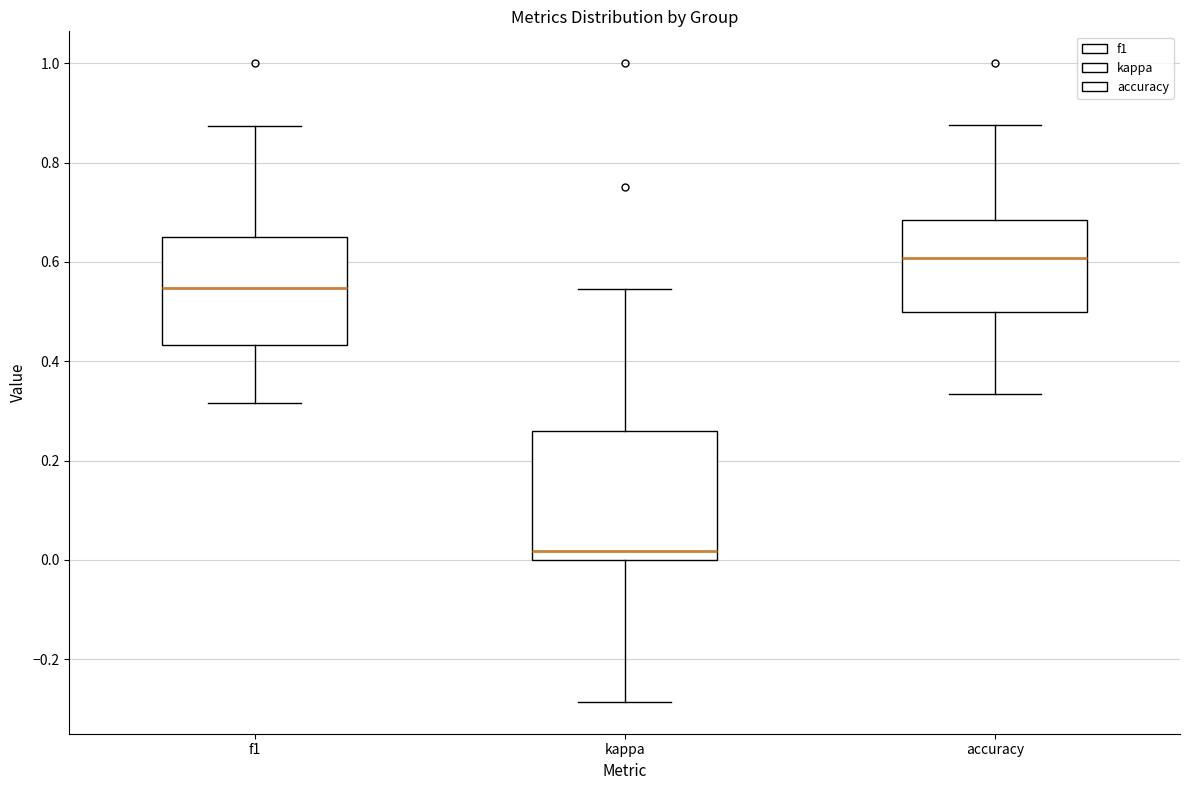

Reading left to right, transcribe this box plot: for each box, give where its median line is, the range the box spans, and where its two whiskers end, as read against the y-axis. The values are not printed on the chart, so give them approximately, as read against the axis.

f1: median 0.54, box 0.44 to 0.66, whiskers 0.32 to 0.88
kappa: median 0.02, box 0.00 to 0.26, whiskers -0.28 to 0.54
accuracy: median 0.60, box 0.50 to 0.68, whiskers 0.34 to 0.88